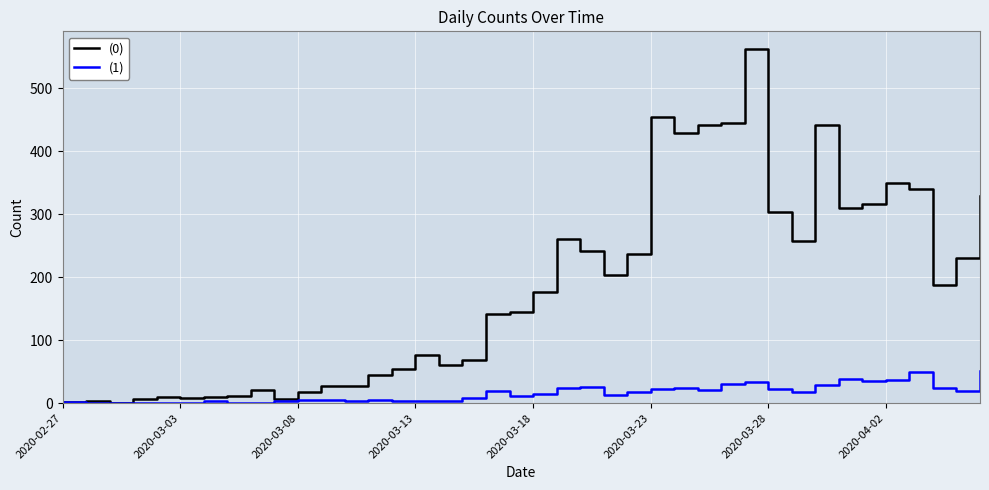

Which series has the widest spread of values?

(0)